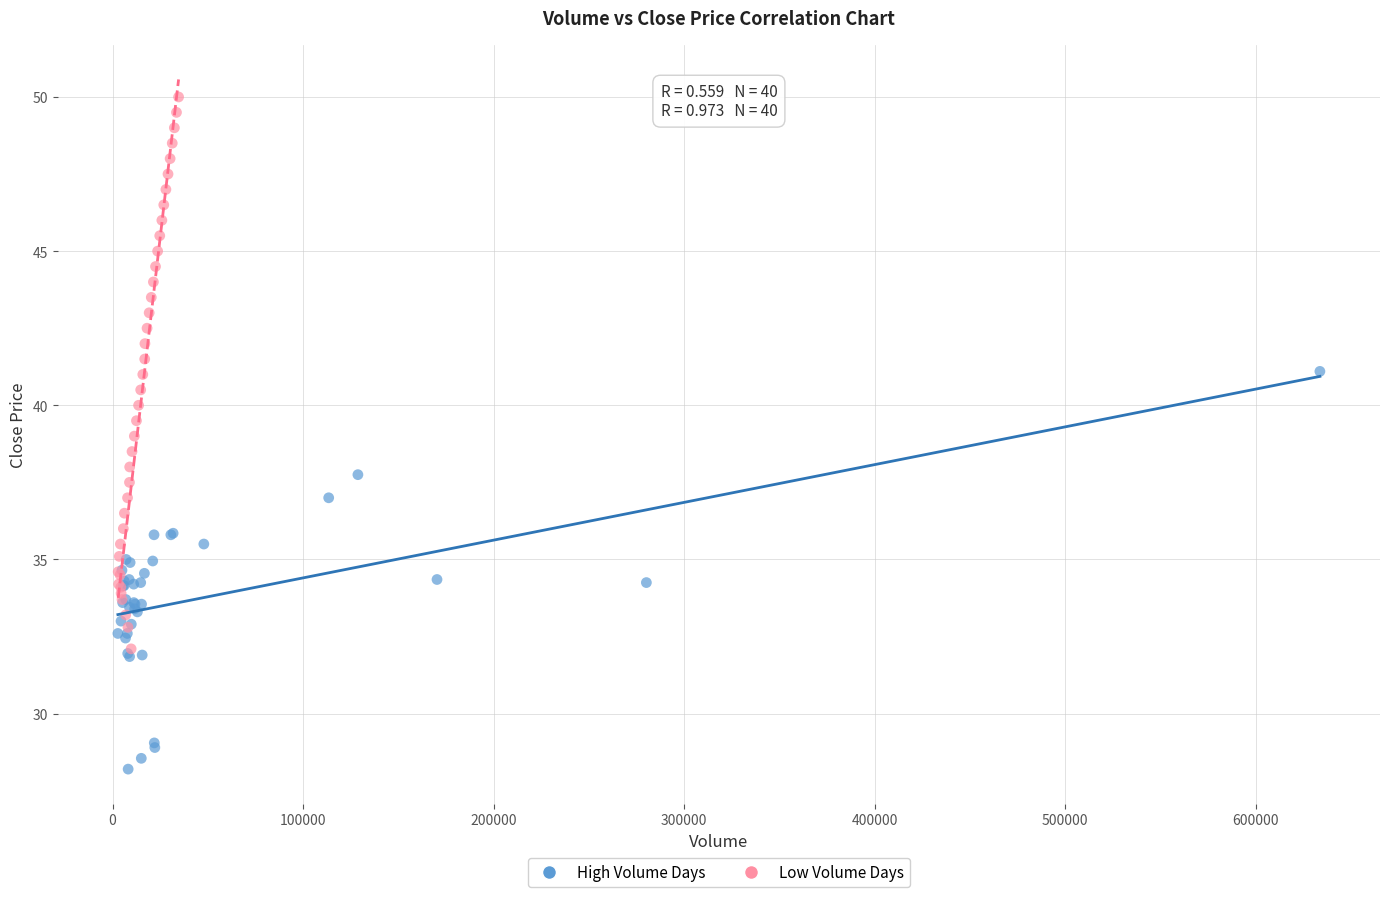

Which series reaches the maximum Y coordinate?

Low Volume Days